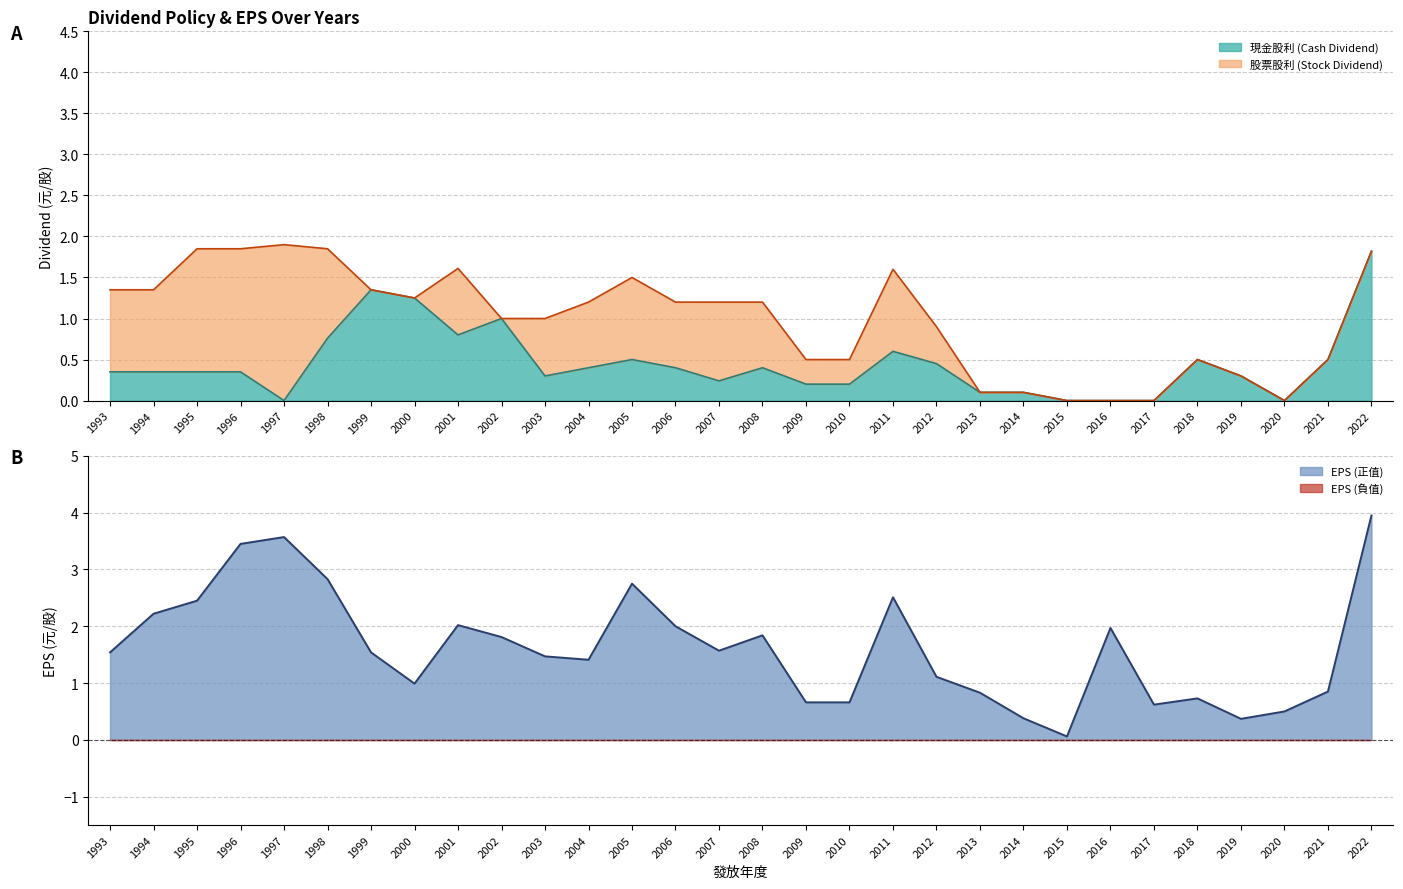

List the labels in order of total_dividend value, smallest first.

2015, 2016, 2017, 2020, 2013, 2014, 2019, 2009, 2010, 2018, 2021, 2012, 2002, 2003, 2004, 2006, 2007, 2008, 2000, 1993, 1994, 1999, 2005, 2011, 2001, 2022, 1995, 1996, 1998, 1997